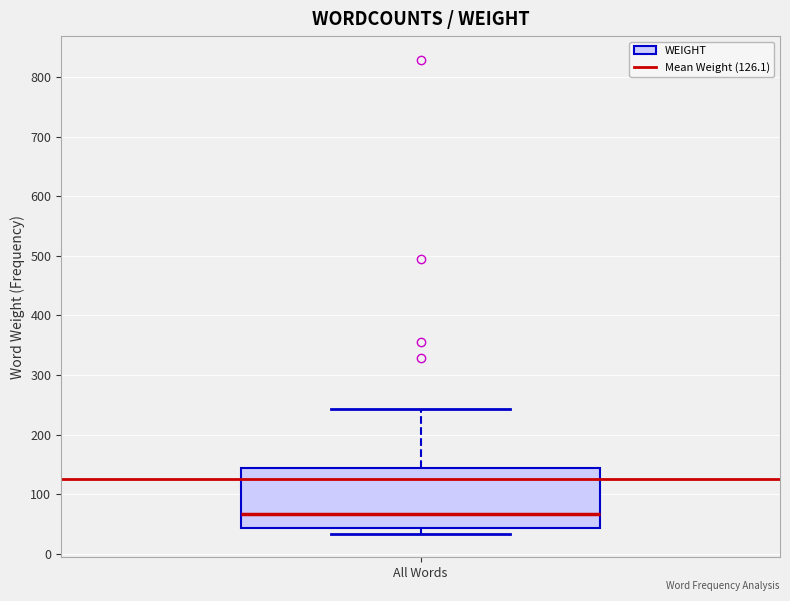

Read this box plot against the y-axis: the position of the median line, the range covered by the box, and the ends of both whiskers. The values are not printed on the chart, so give them approximately, as read against the axis.

median 70, box 40 to 140, whiskers 30 to 240